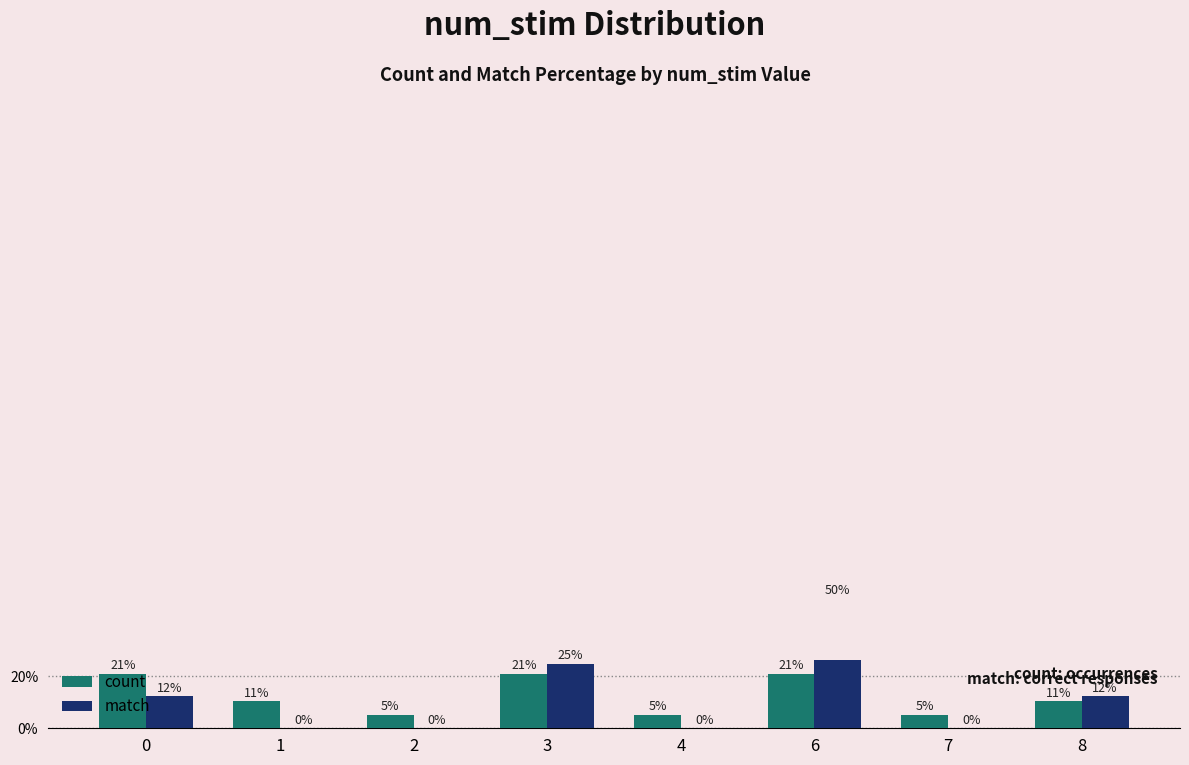

What is the maximum value for count?

21.1